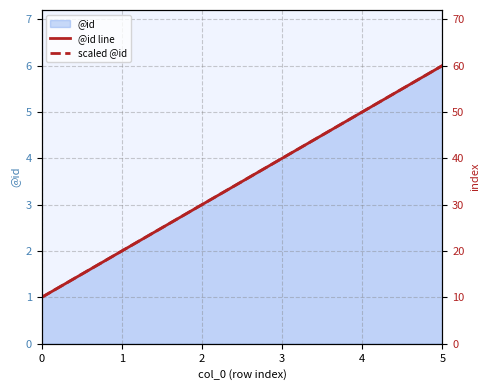

At which label does @id line reach its peak?

5